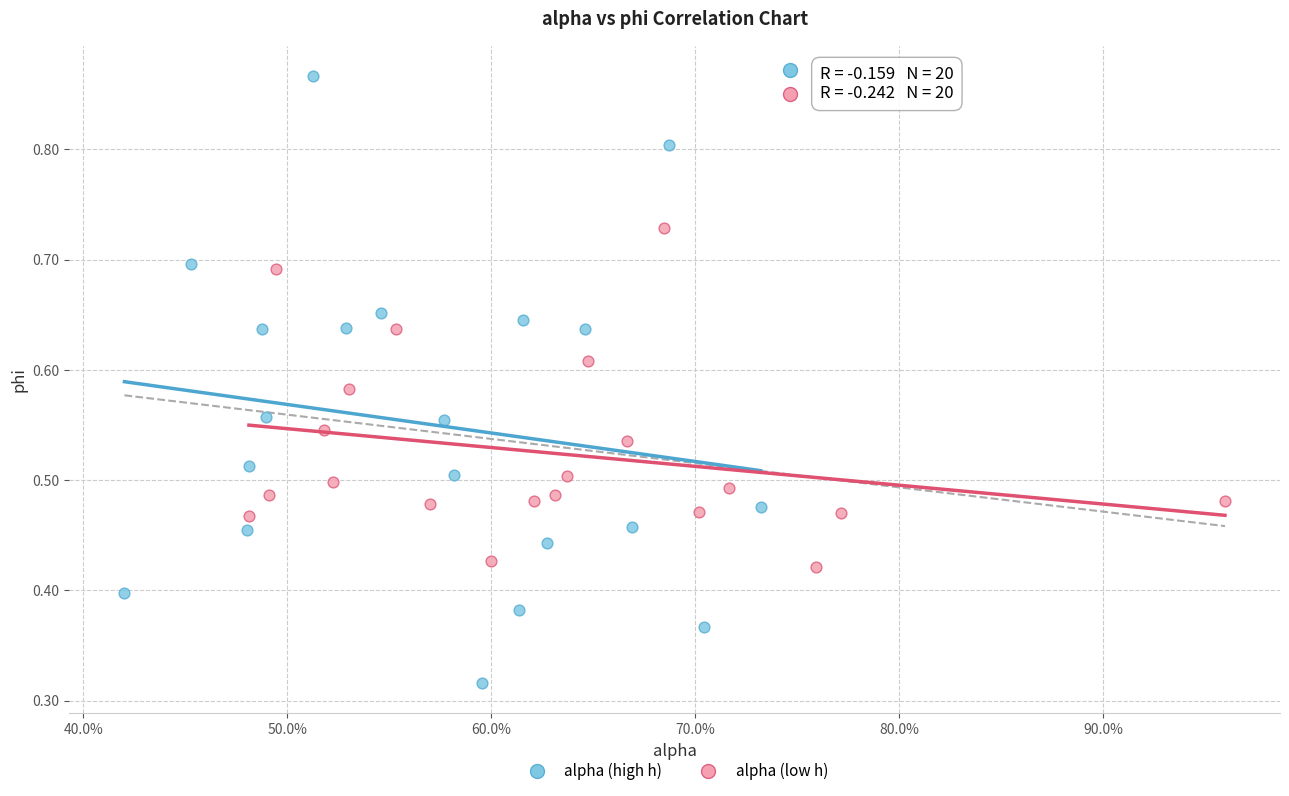

Which series reaches the minimum Y coordinate?

alpha (high h)